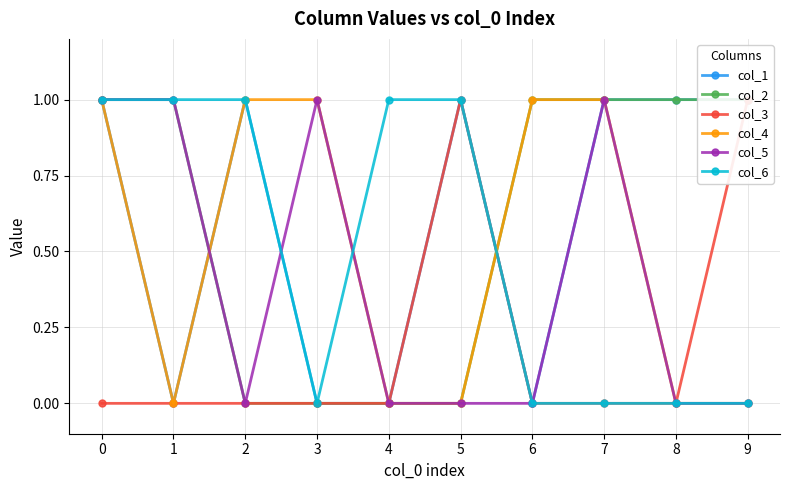

What is the approximate value of col_3 at 5?

1